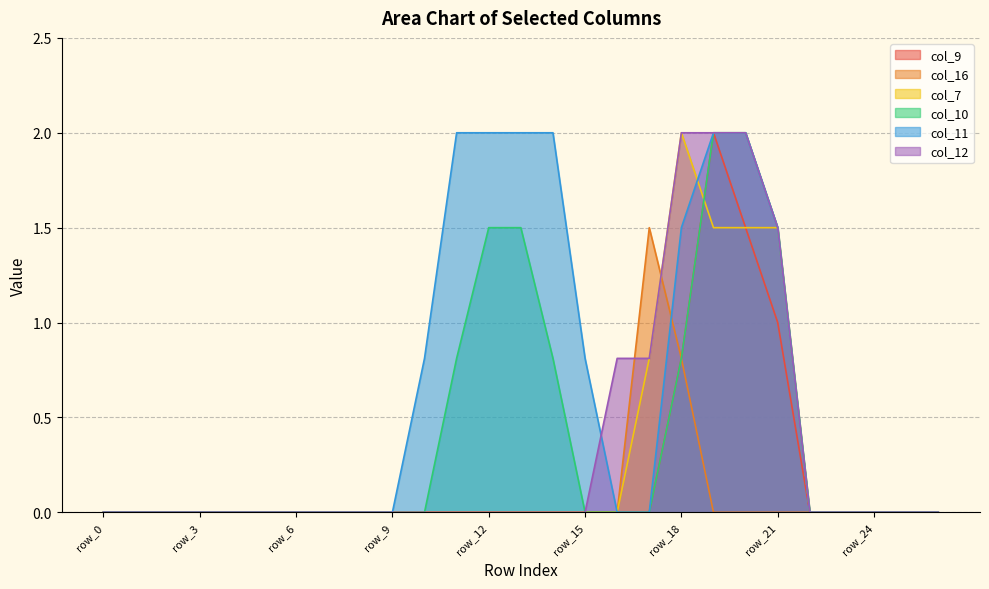

Is it true that col_12 equals 0.0 at row_14?

True